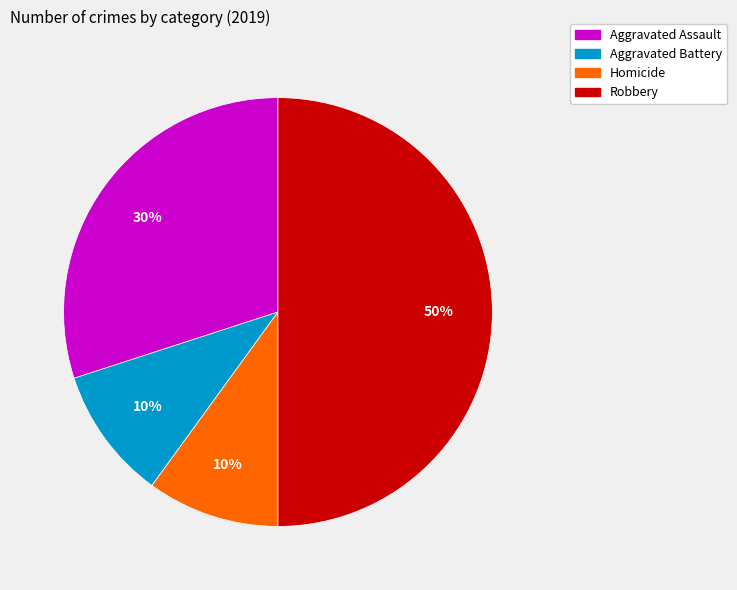

To the nearest percent, what is the average slice percentage?

25%